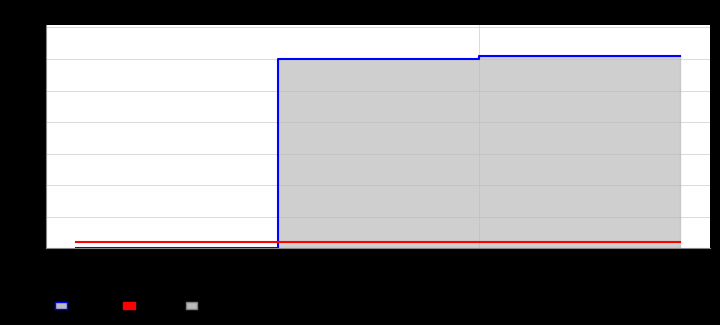

What position from the left is 1?

2